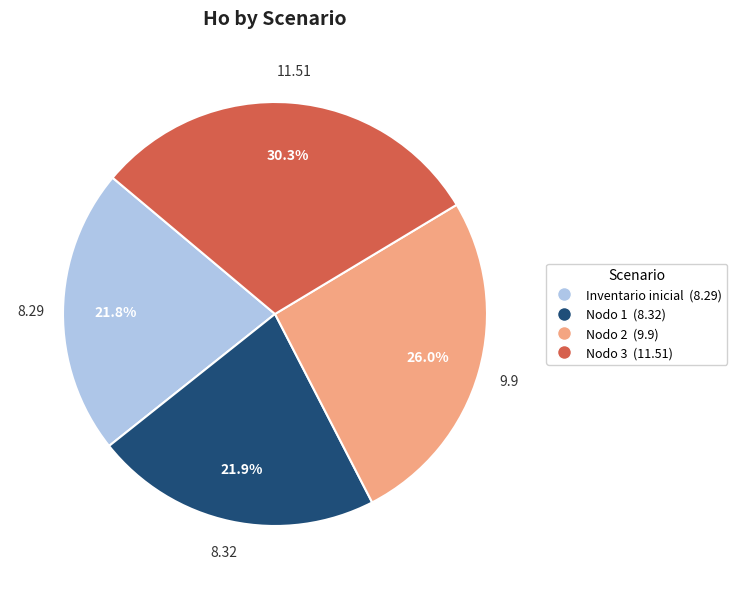

Count the number of slices in the pie.

4